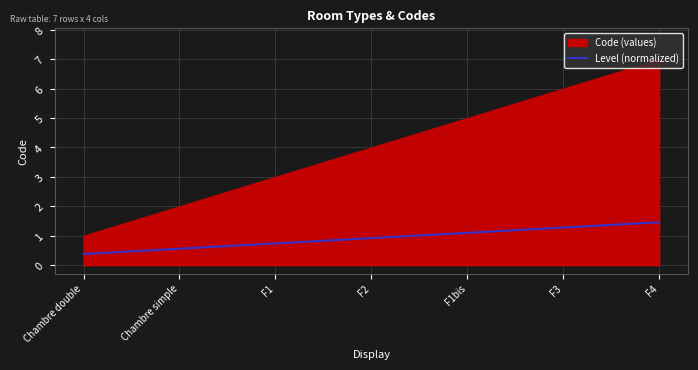

At which label does Level (normalized) reach its minimum?

Chambre double